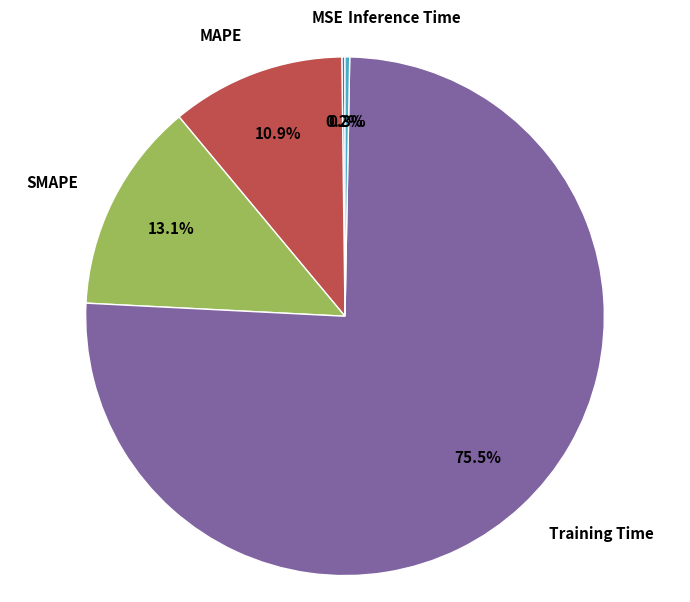

To the nearest percent, what is the combined percentage of Inference Time and SMAPE?

13%